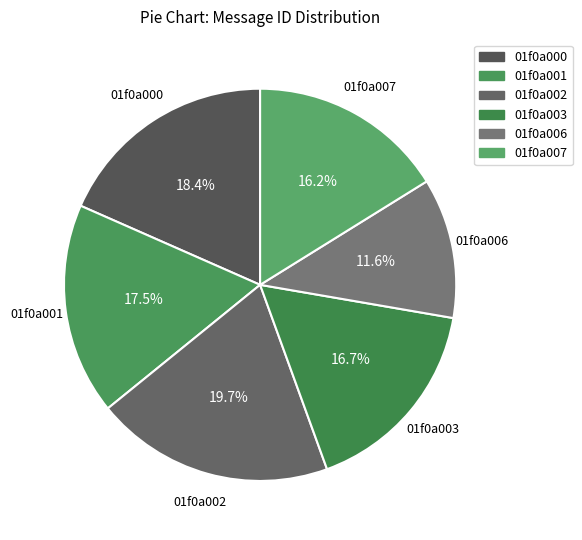

Does any single category account for the majority?

No